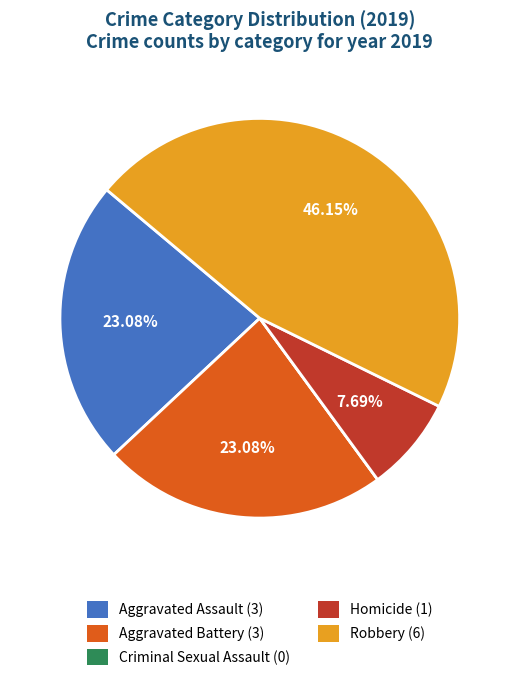

Is the sum of Aggravated Assault and Homicide greater than half?

No